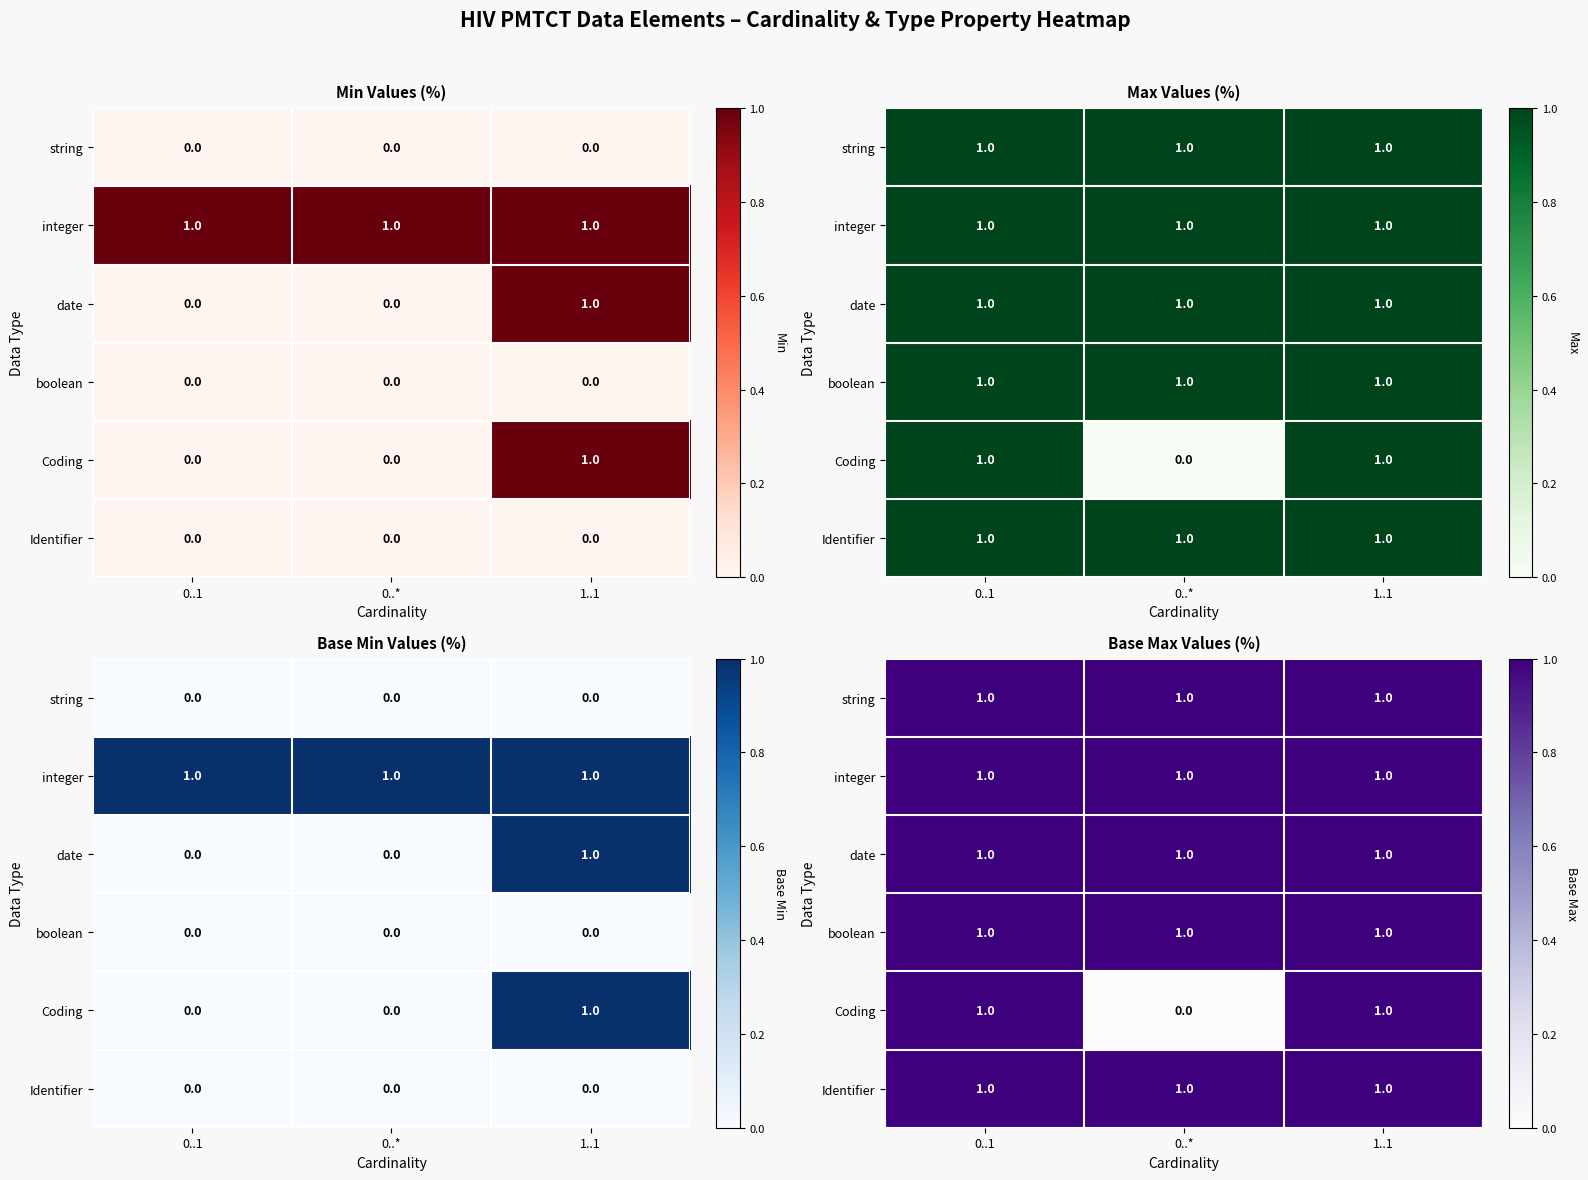

What is the sum of the date values at 0..1 and 1..1?

2